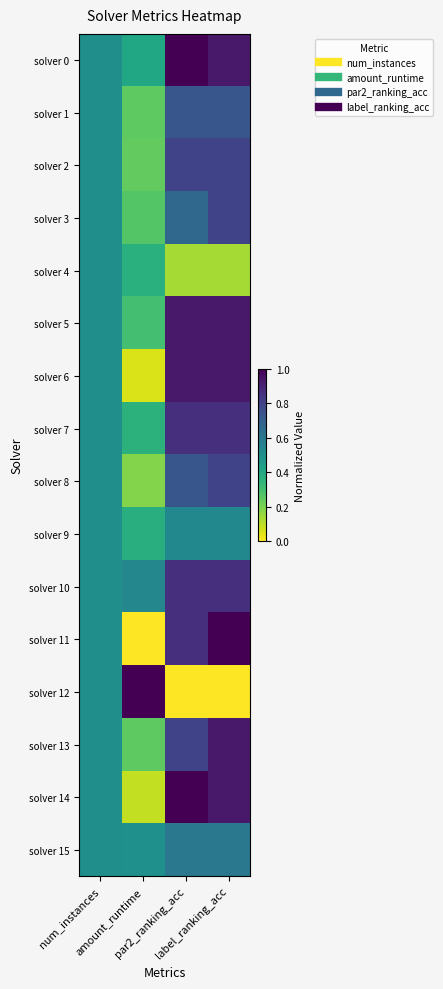

Reading left to right, extract all data points from this chart.

solver 0: num_instances=0.5	amount_runtime=0.4	par2_ranking_acc=1.0	label_ranking_acc=0.9
solver 1: num_instances=0.5	amount_runtime=0.2	par2_ranking_acc=0.7	label_ranking_acc=0.7
solver 2: num_instances=0.5	amount_runtime=0.2	par2_ranking_acc=0.8	label_ranking_acc=0.8
solver 3: num_instances=0.5	amount_runtime=0.3	par2_ranking_acc=0.7	label_ranking_acc=0.8
solver 4: num_instances=0.5	amount_runtime=0.4	par2_ranking_acc=0.1	label_ranking_acc=0.1
solver 5: num_instances=0.5	amount_runtime=0.3	par2_ranking_acc=0.9	label_ranking_acc=0.9
solver 6: num_instances=0.5	amount_runtime=0.1	par2_ranking_acc=0.9	label_ranking_acc=0.9
solver 7: num_instances=0.5	amount_runtime=0.4	par2_ranking_acc=0.9	label_ranking_acc=0.9
solver 8: num_instances=0.5	amount_runtime=0.2	par2_ranking_acc=0.7	label_ranking_acc=0.8
solver 9: num_instances=0.5	amount_runtime=0.4	par2_ranking_acc=0.5	label_ranking_acc=0.5
solver 10: num_instances=0.5	amount_runtime=0.5	par2_ranking_acc=0.9	label_ranking_acc=0.9
solver 11: num_instances=0.5	amount_runtime=0.0	par2_ranking_acc=0.9	label_ranking_acc=1.0
solver 12: num_instances=0.5	amount_runtime=1.0	par2_ranking_acc=0.0	label_ranking_acc=0.0
solver 13: num_instances=0.5	amount_runtime=0.2	par2_ranking_acc=0.8	label_ranking_acc=0.9
solver 14: num_instances=0.5	amount_runtime=0.1	par2_ranking_acc=1.0	label_ranking_acc=0.9
solver 15: num_instances=0.5	amount_runtime=0.5	par2_ranking_acc=0.6	label_ranking_acc=0.6